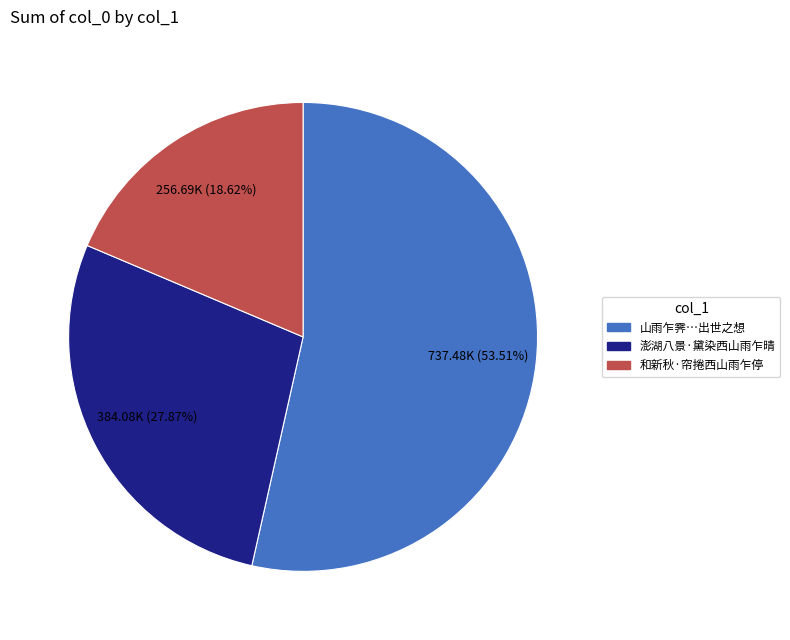

Is there a majority slice in this chart?

Yes